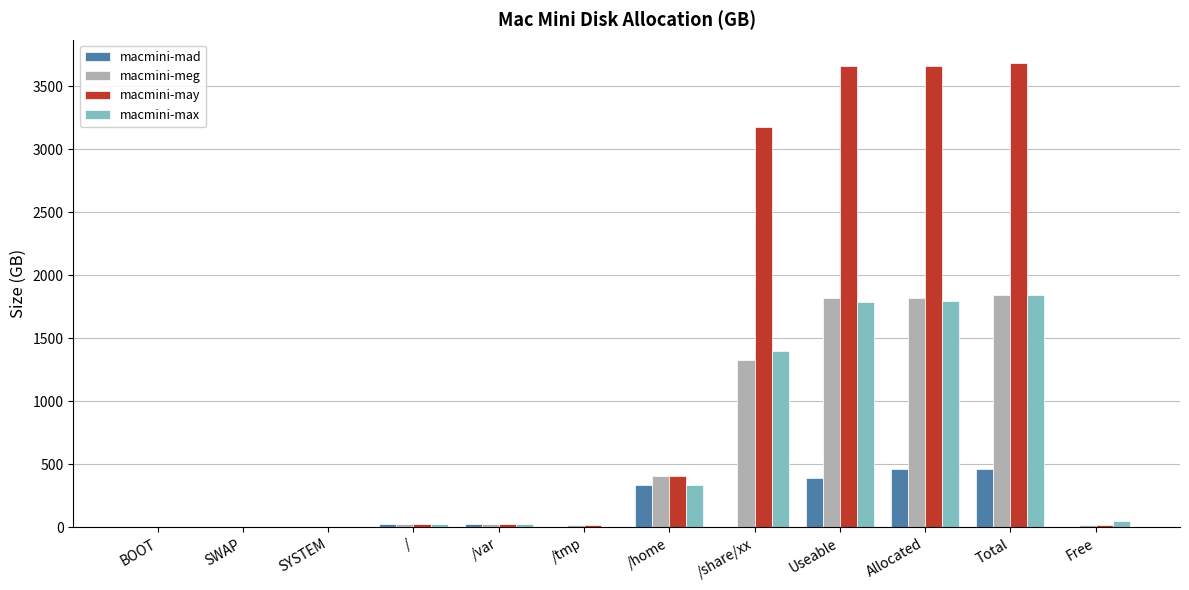

Between /var and Allocated, which series saw the biggest shift?

macmini-may